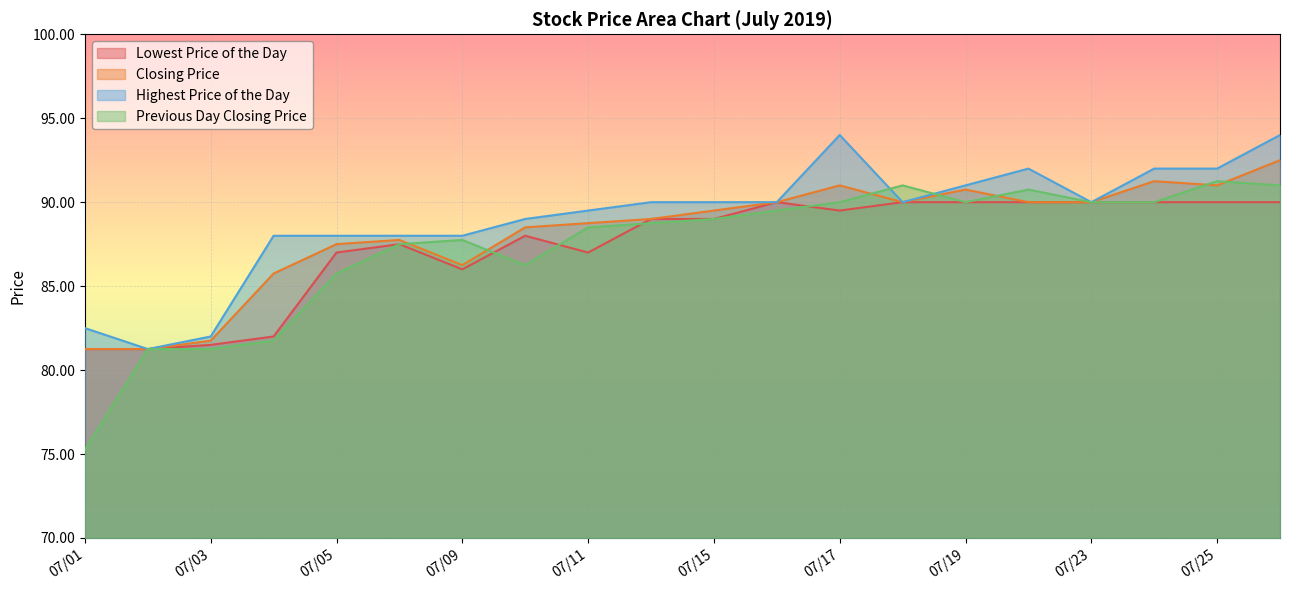

How many interior local valleys does the Highest Price of the Day series have?

3